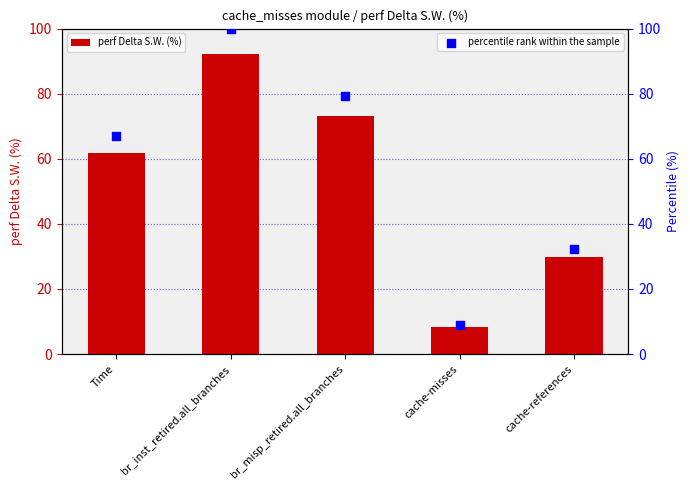

Which series contains the highest Y value?

percentile rank within the sample